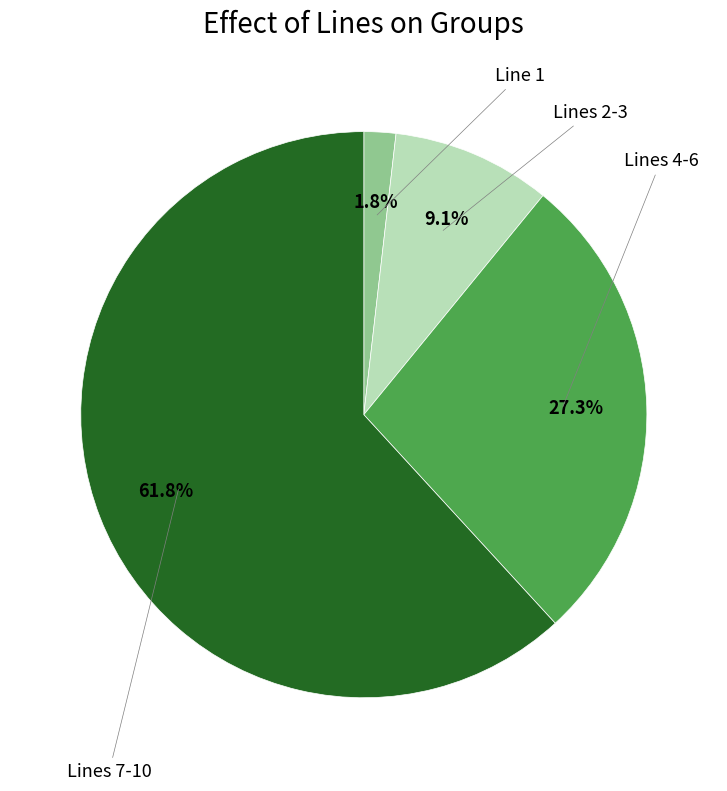

How many segments does this pie chart have?

4